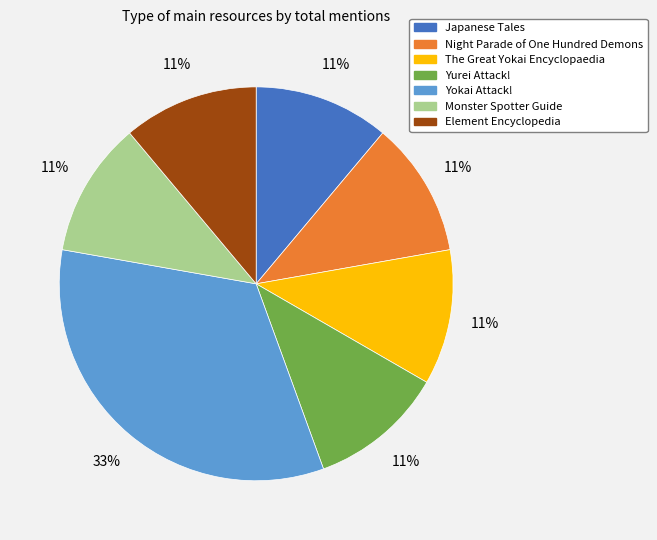

True or false: Night Parade of One Hundred Demons accounts for 20% of the total.

False